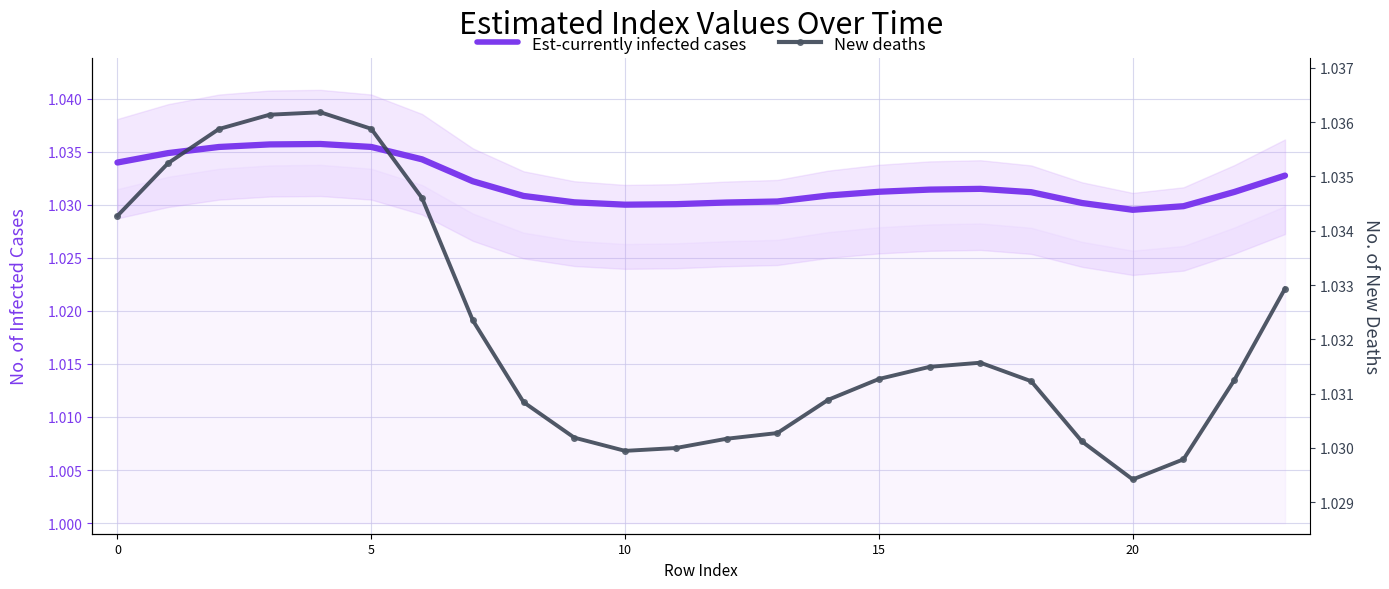

List the series in order of their peak value, lowest first.

Est-currently infected cases, New deaths